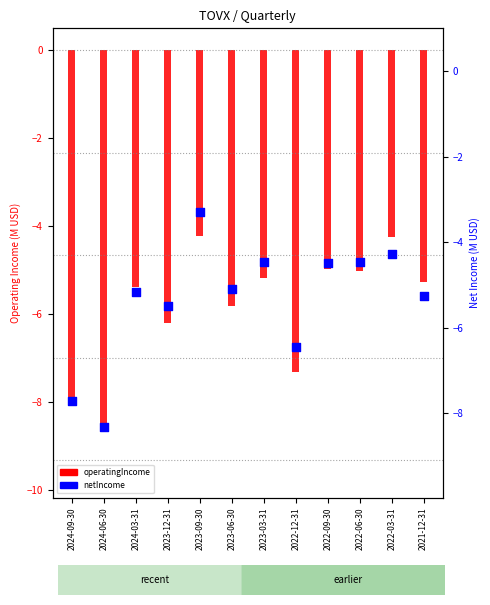

At how many categories does at least one series exceed -6?

9